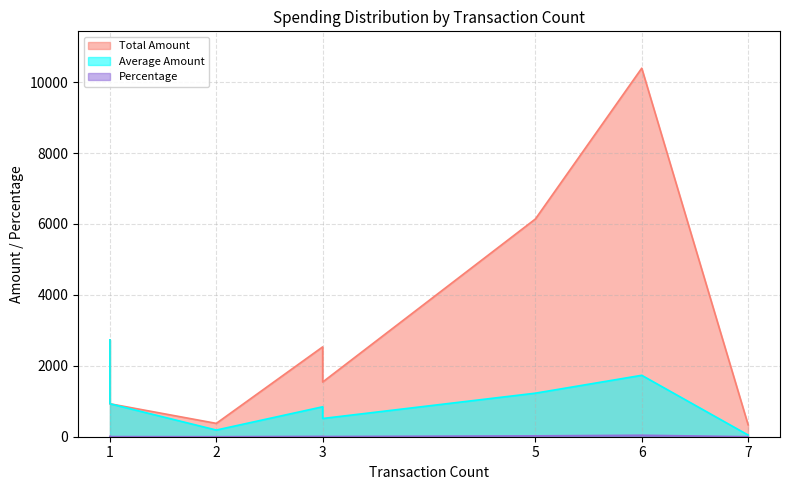

What is the value of the Total Amount point at the 4th from the left?

2533.0